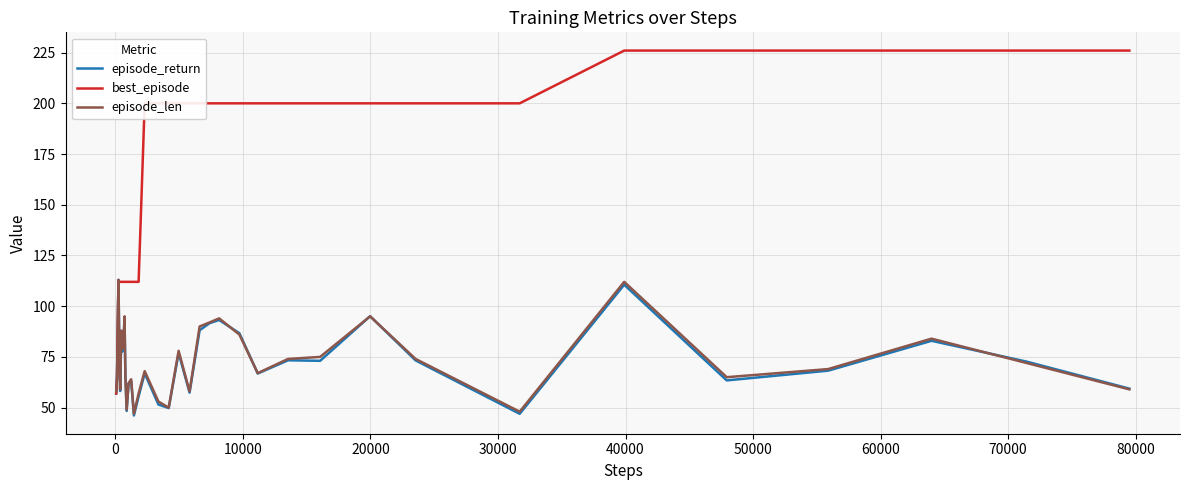

What is the difference between the second highest and minimum values in the episode_len series?

65.0